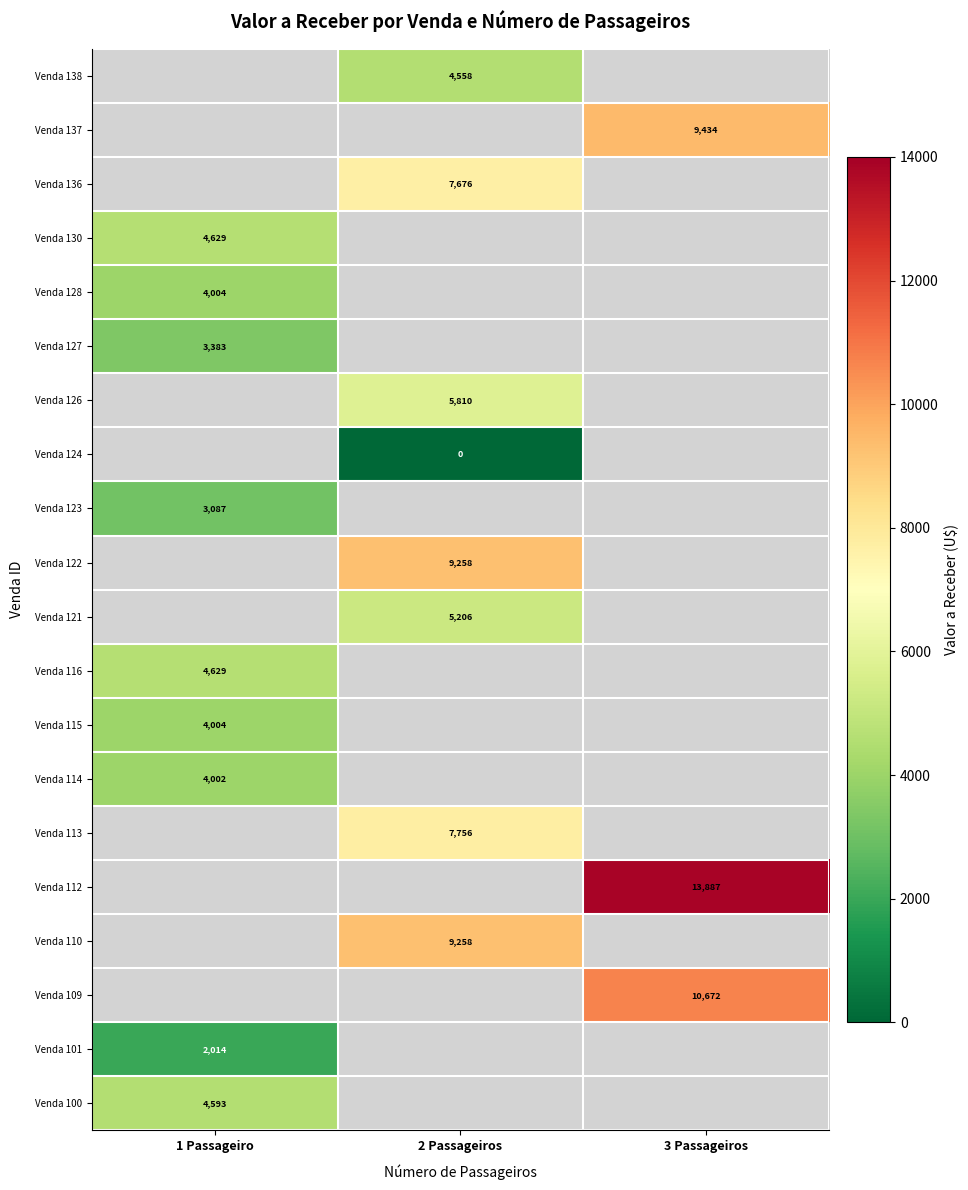

At which label does Venda 138 first exceed 4557?

2 Passageiros